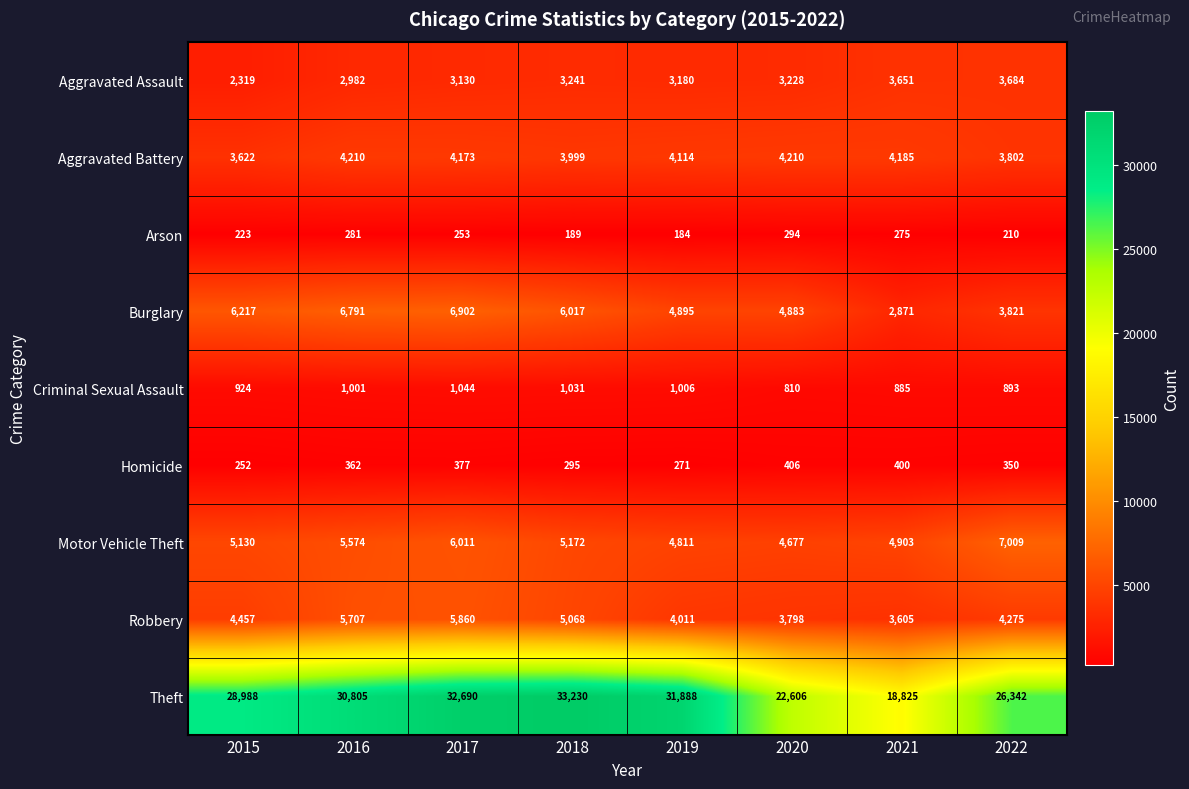

What is the total value across all series at 2021?

39600